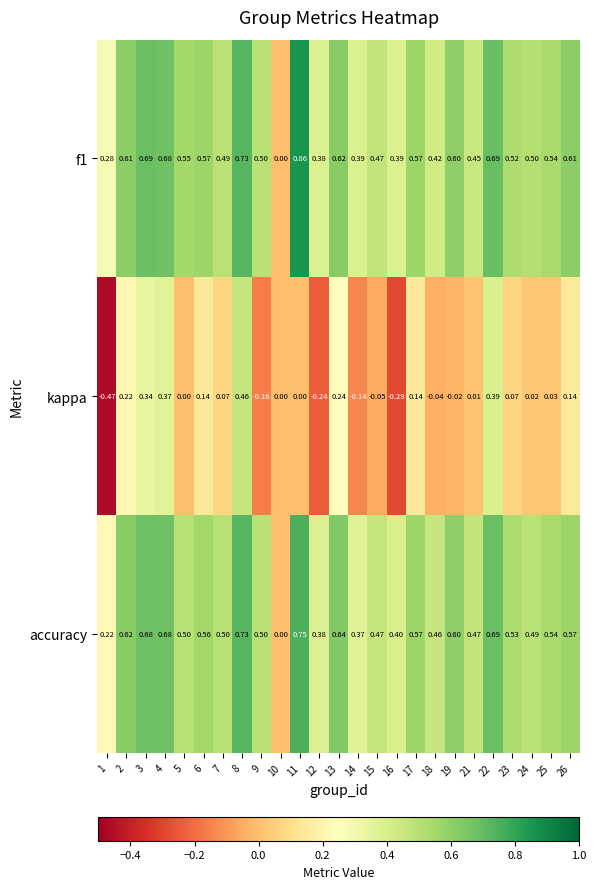

Which series has the largest total across all categories?

f1